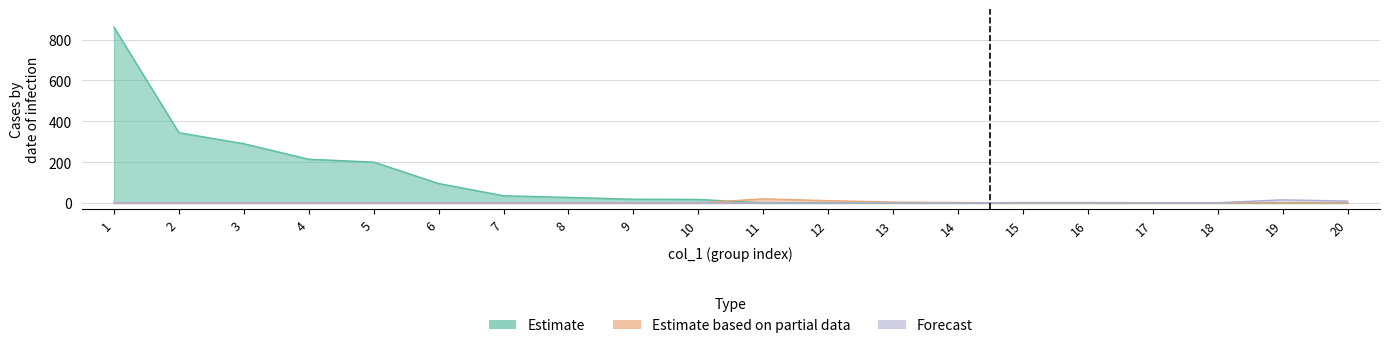

True or false: the data shows 35 at 7.

True